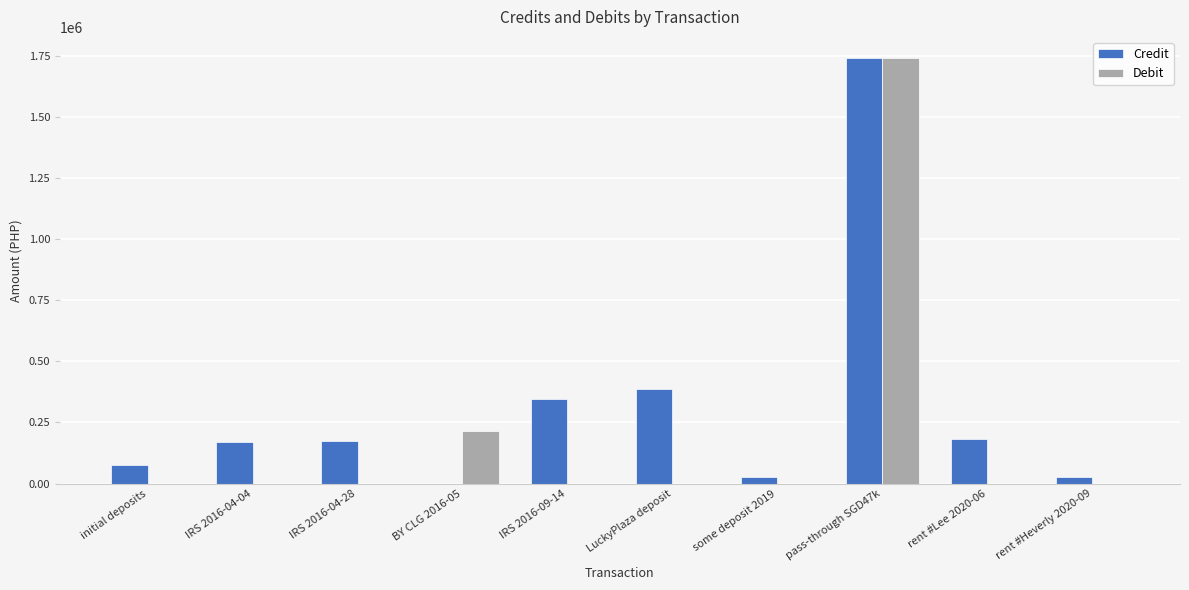

Which category has the highest value in the Credit series?

pass-through SGD47k